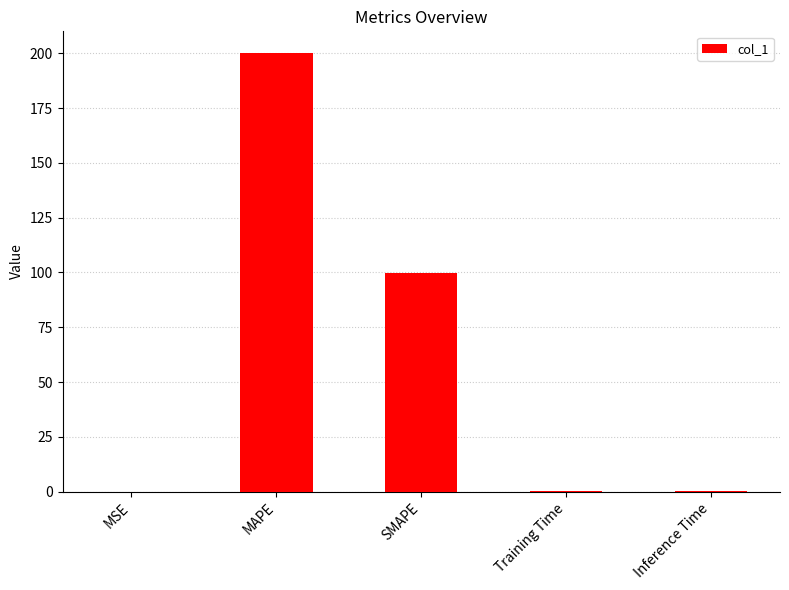

Are the bars horizontal?

No